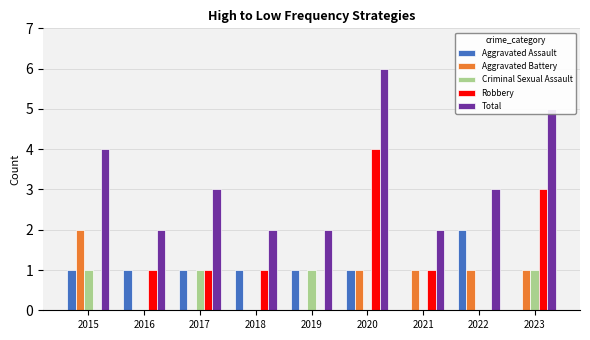

Between 2018 and 2020, which series saw the biggest shift?

Total